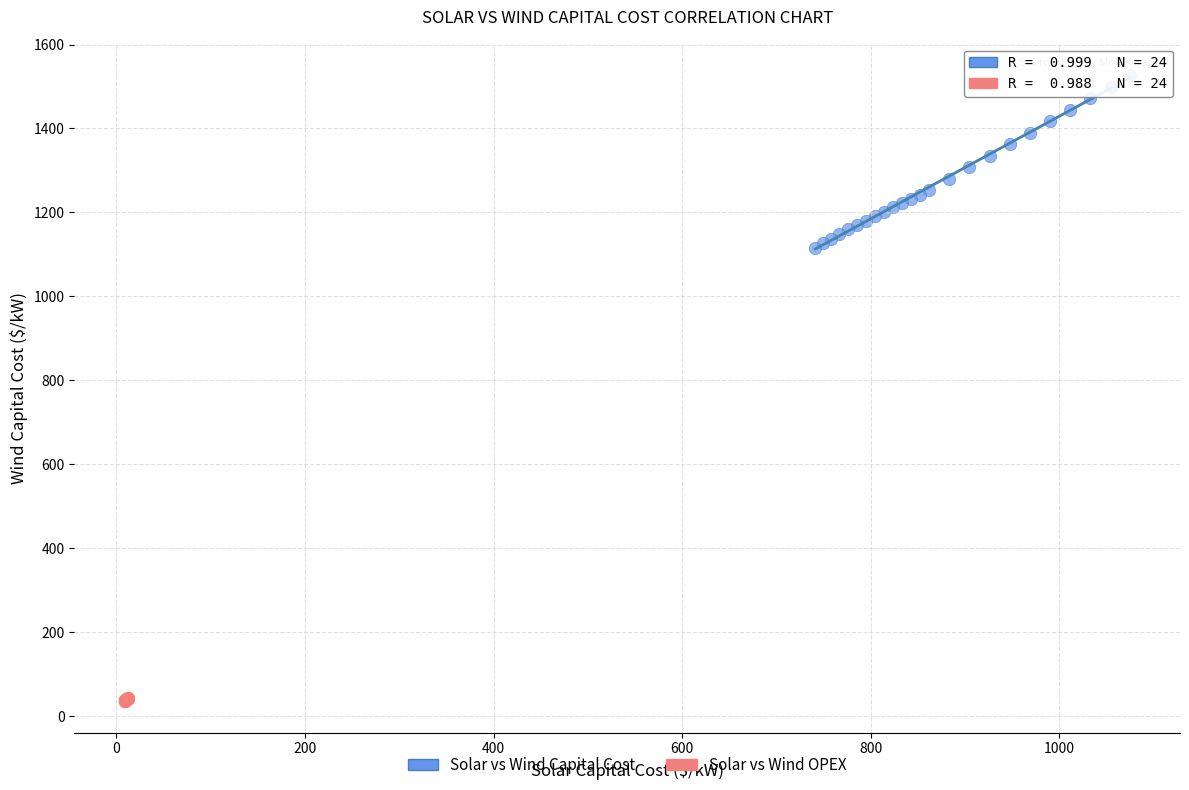

Which series contains the highest Y value?

Solar vs Wind Capital Cost